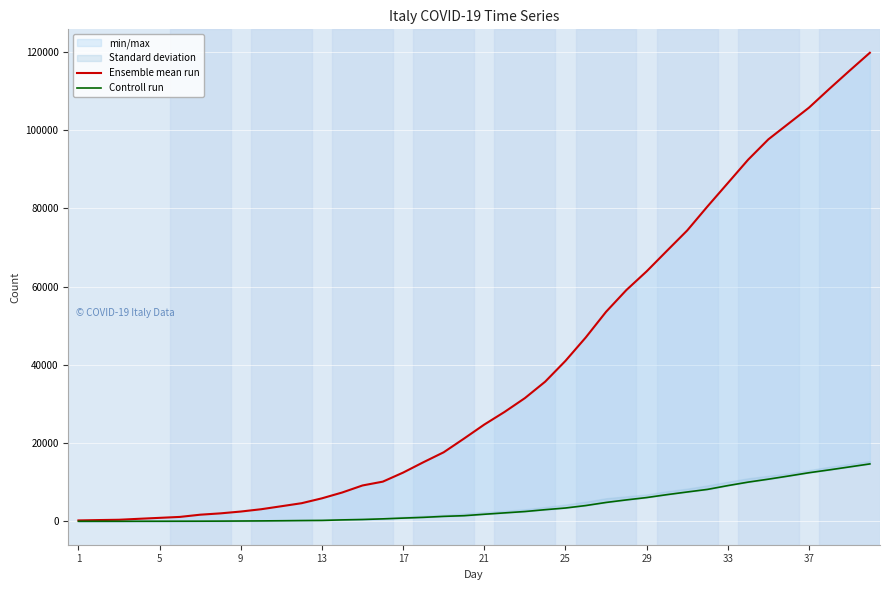

True or false: Controll run and Ensemble mean run cross at least once.

False